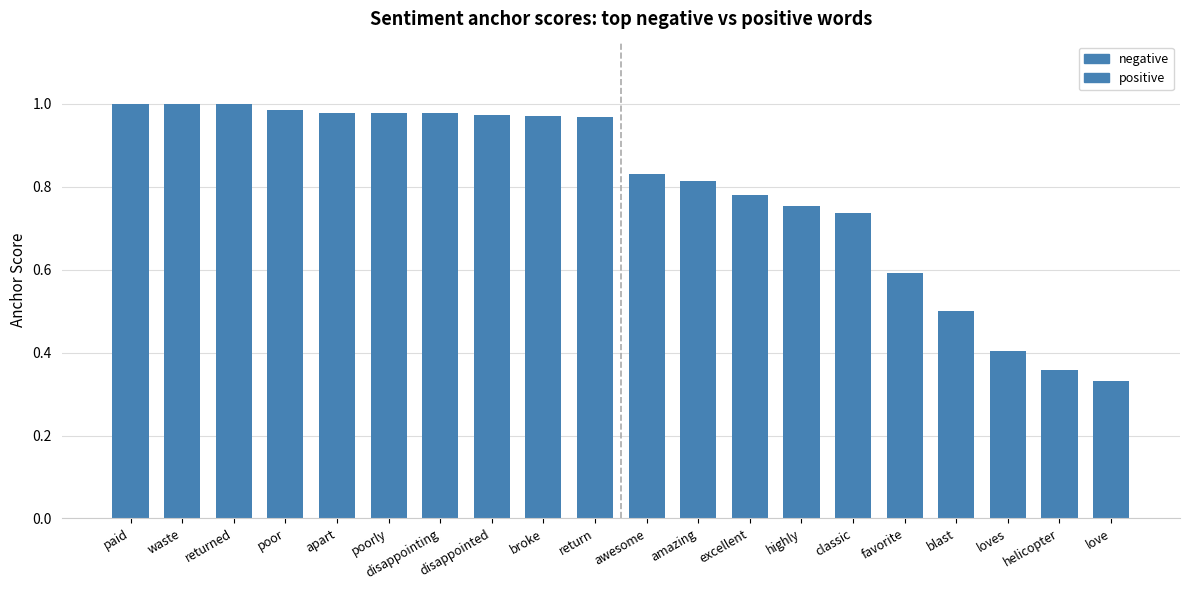

What is the sum of all positive values?

6.1